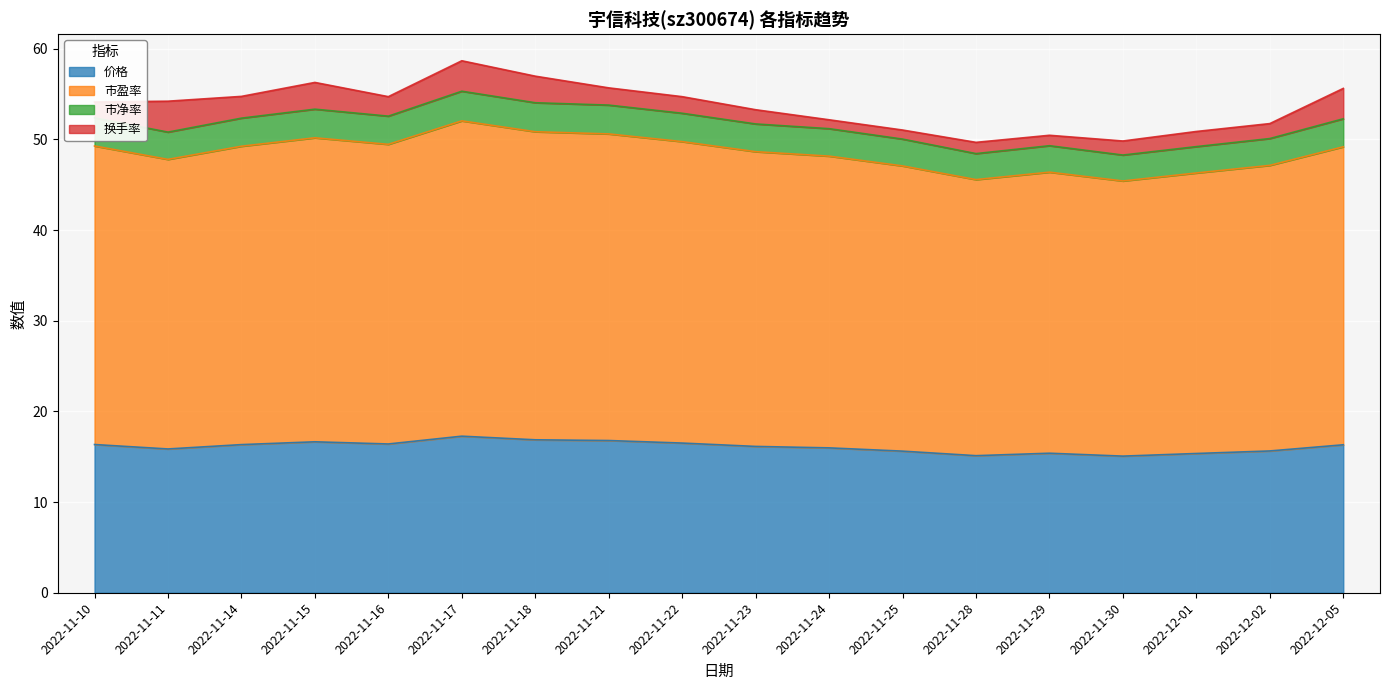

At how many categories does at least one series exceed 30?

18